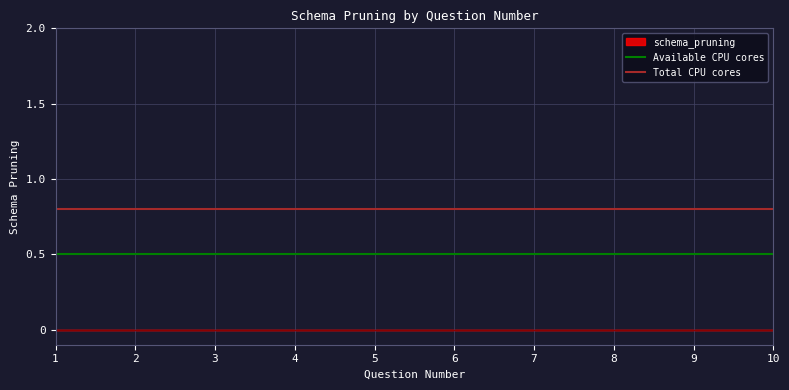

Between 1 and 2, which is larger?

1